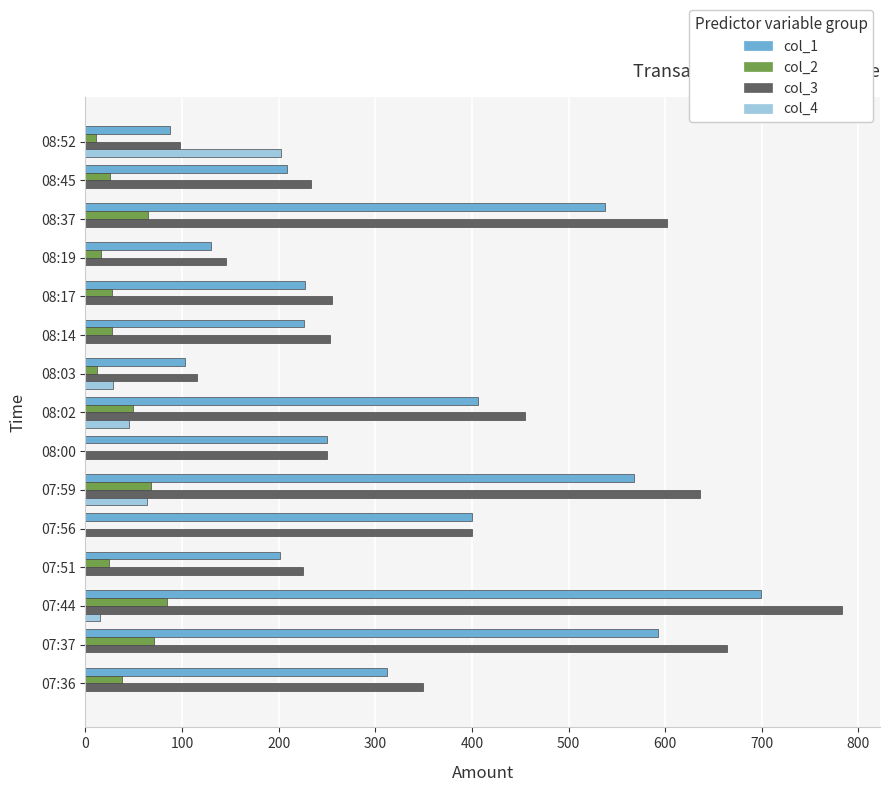

Is the value of col_2 at 07:36 greater than the value of col_3 at 07:44?

No